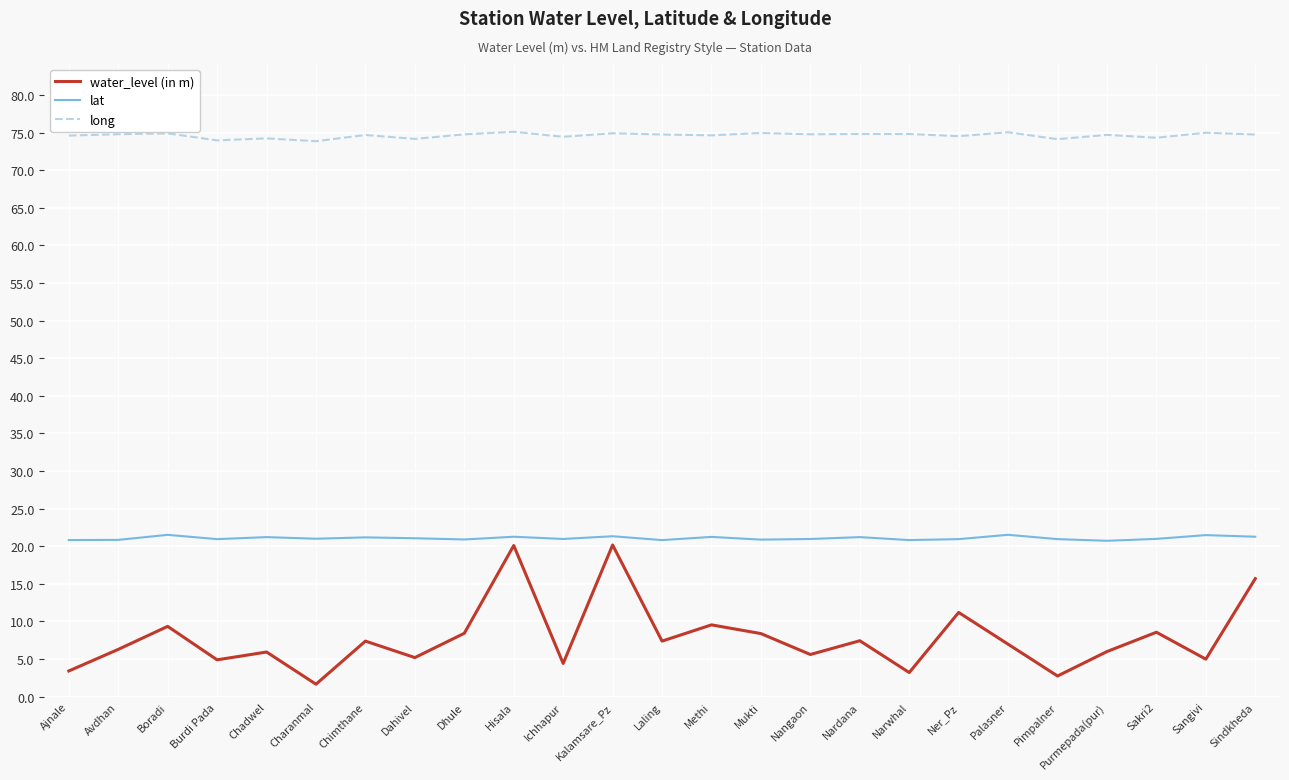

Is this an area chart (filled region under the line)?

No